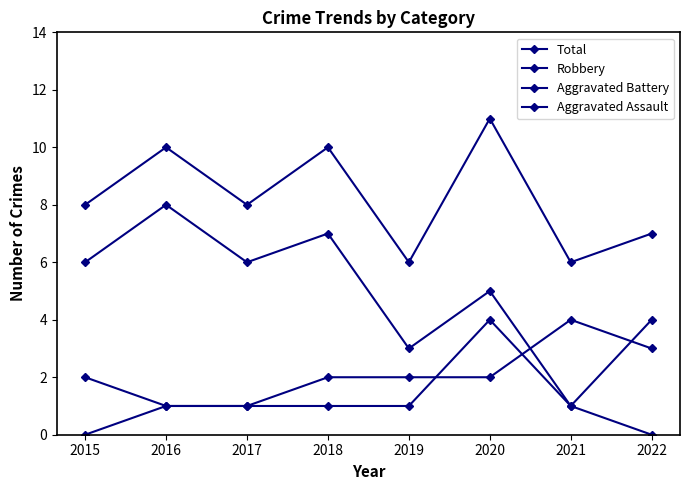

Reading left to right, transcribe all the data shown in this chart.

Total: 8	10	8	10	6	11	6	7
Robbery: 6	8	6	7	3	5	1	4
Aggravated Battery: 2	1	1	2	2	2	4	3
Aggravated Assault: 0	1	1	1	1	4	1	0